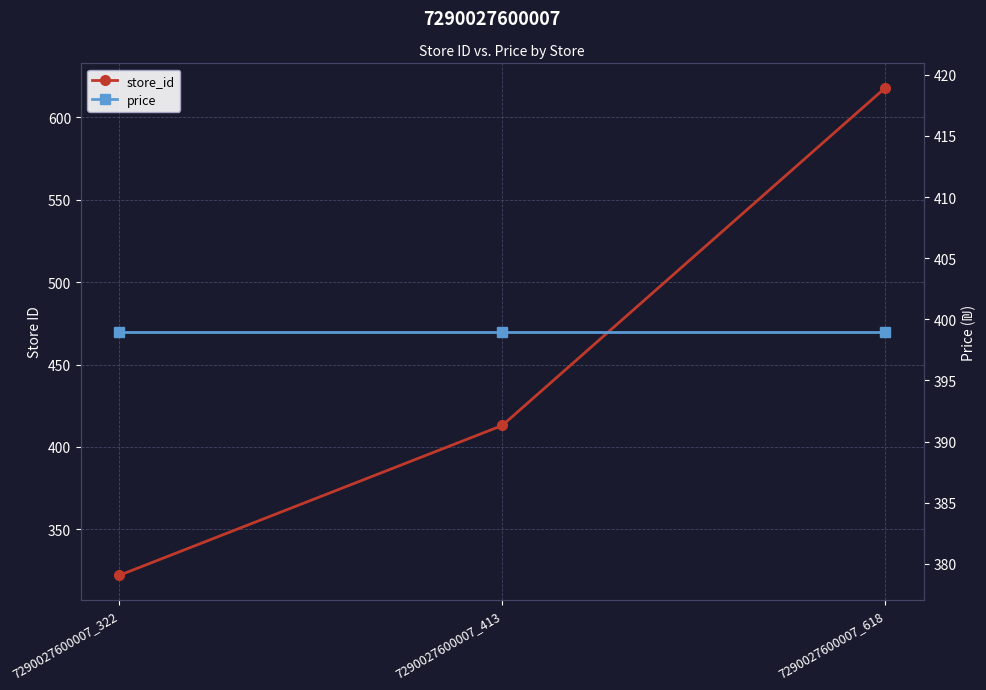

What is the difference between the maximum and minimum values in the store_id series?

296